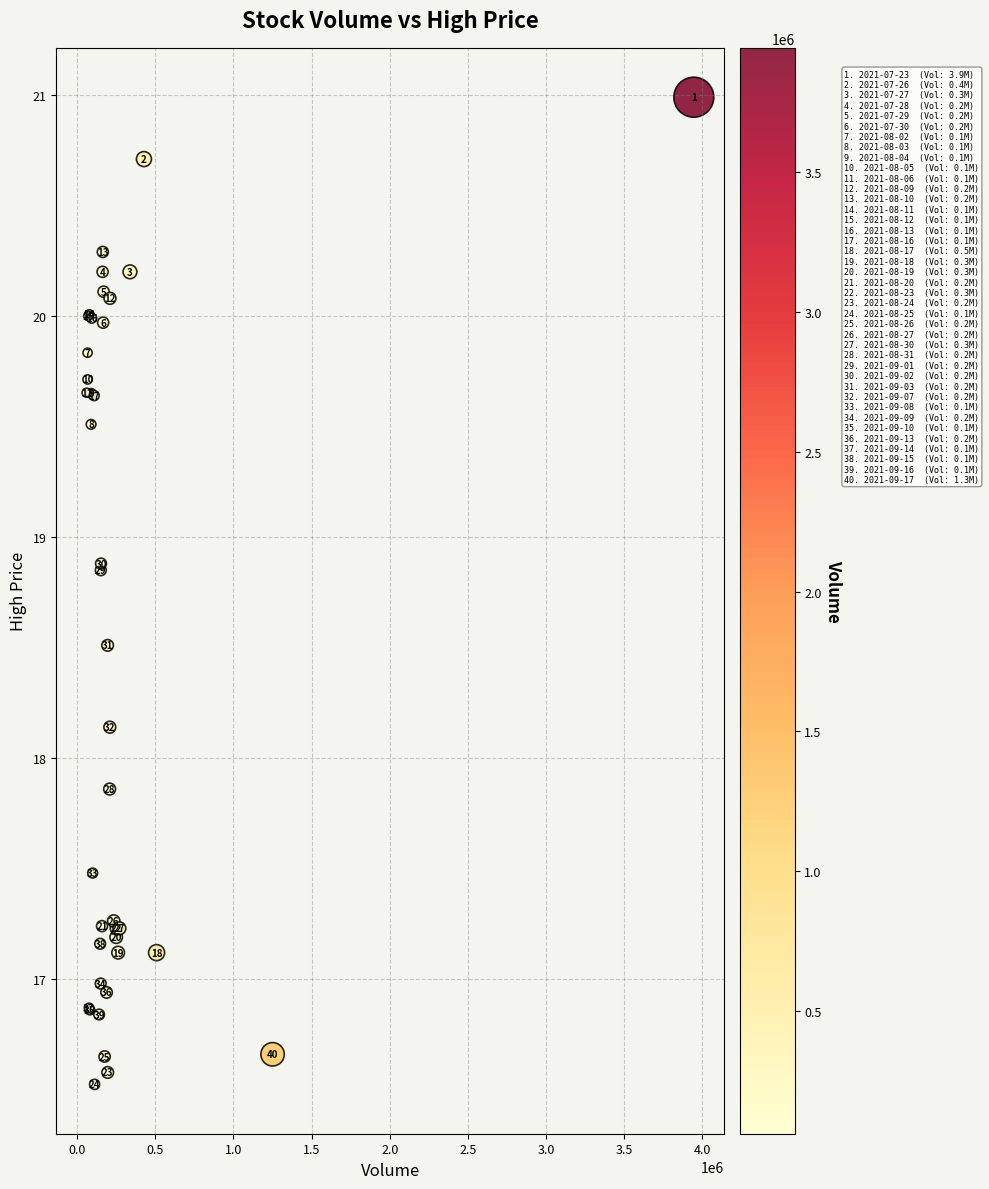

What Y value in the scatter plot is closest to 18?

17.9